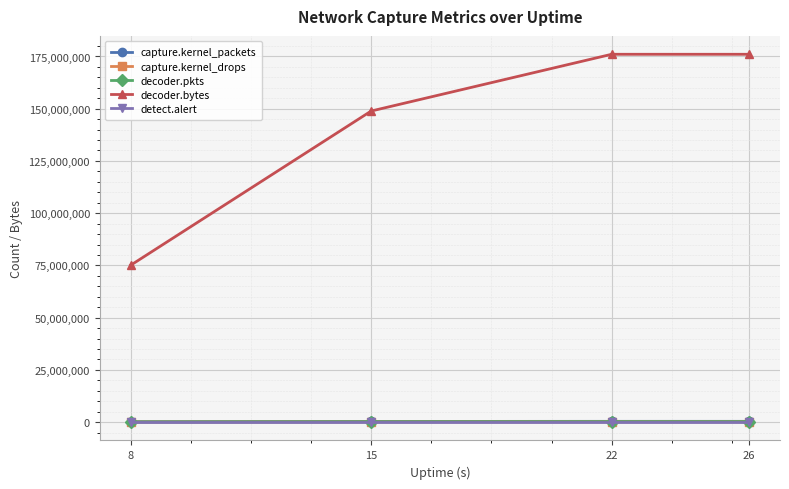

What is the spread (max minus min) of values at 15?

148891754